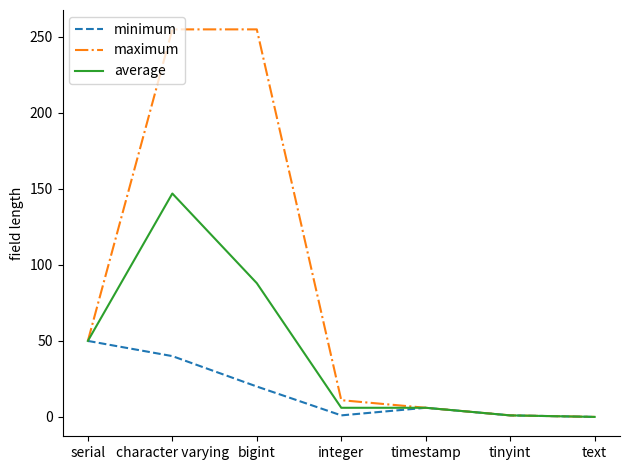

Between character varying and tinyint, which series saw the biggest shift?

maximum